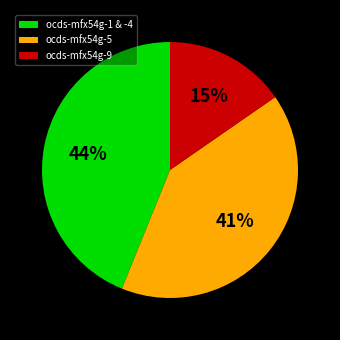

Which category has the smallest portion of the pie?

ocds-mfx54g-9